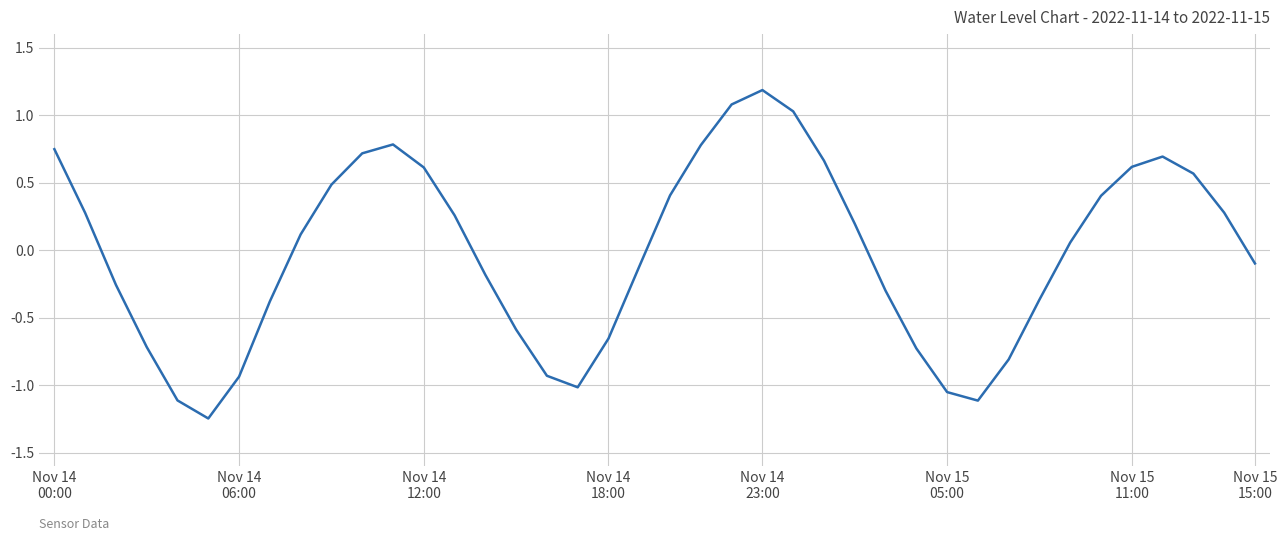

What is the difference between the maximum and minimum values?

2.4